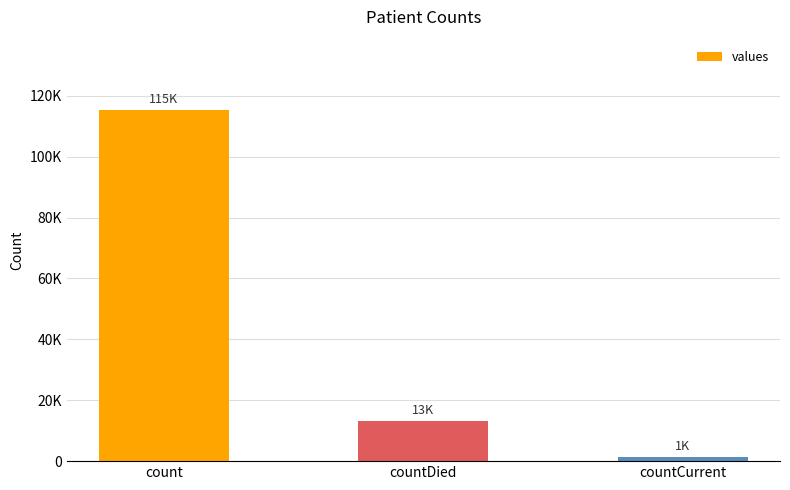

List the labels in order of value, smallest first.

countCurrent, countDied, count